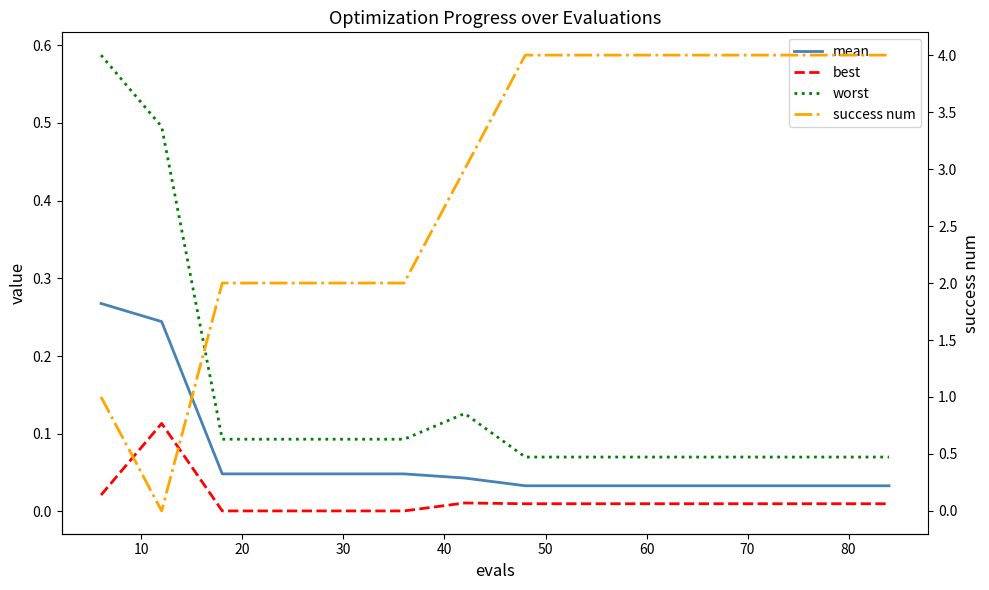

How many lines are shown in the chart?

4